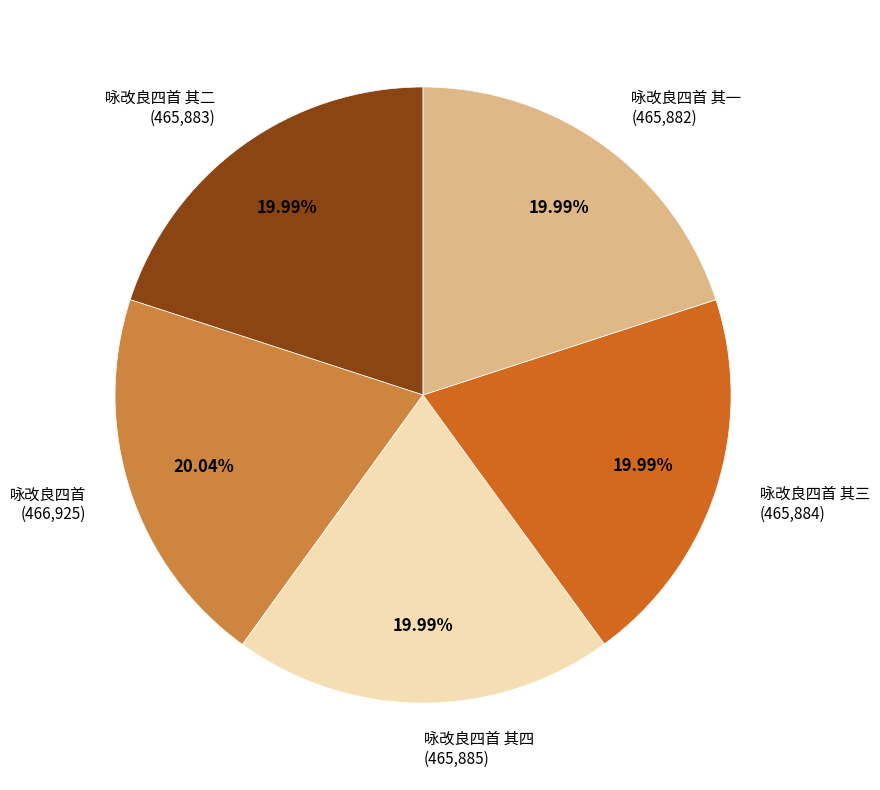

Is there a majority slice in this chart?

No